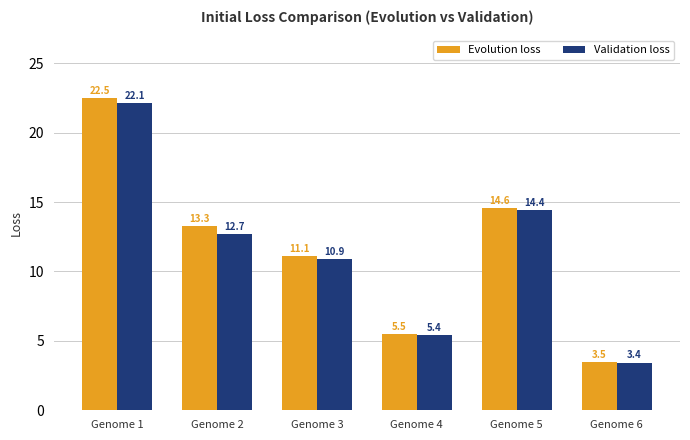

Which label corresponds to the smallest value in the chart?

Genome 6